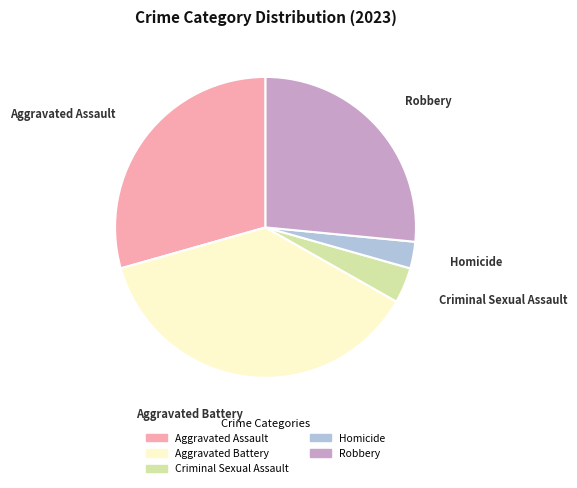

Is there a majority slice in this chart?

No